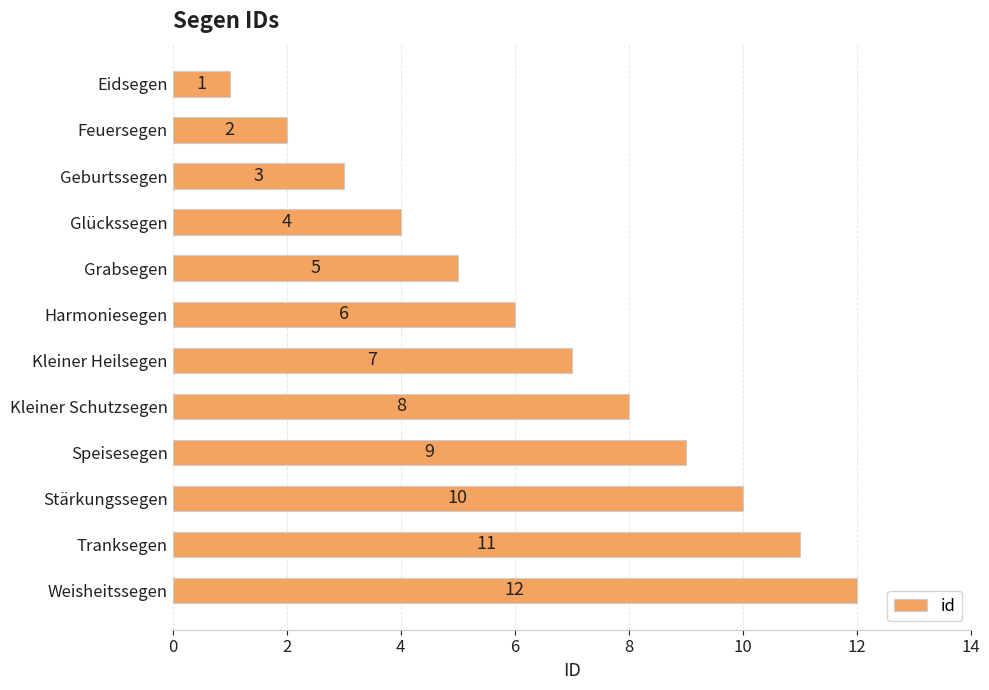

Where is the data nearest to the value 6?

Harmoniesegen